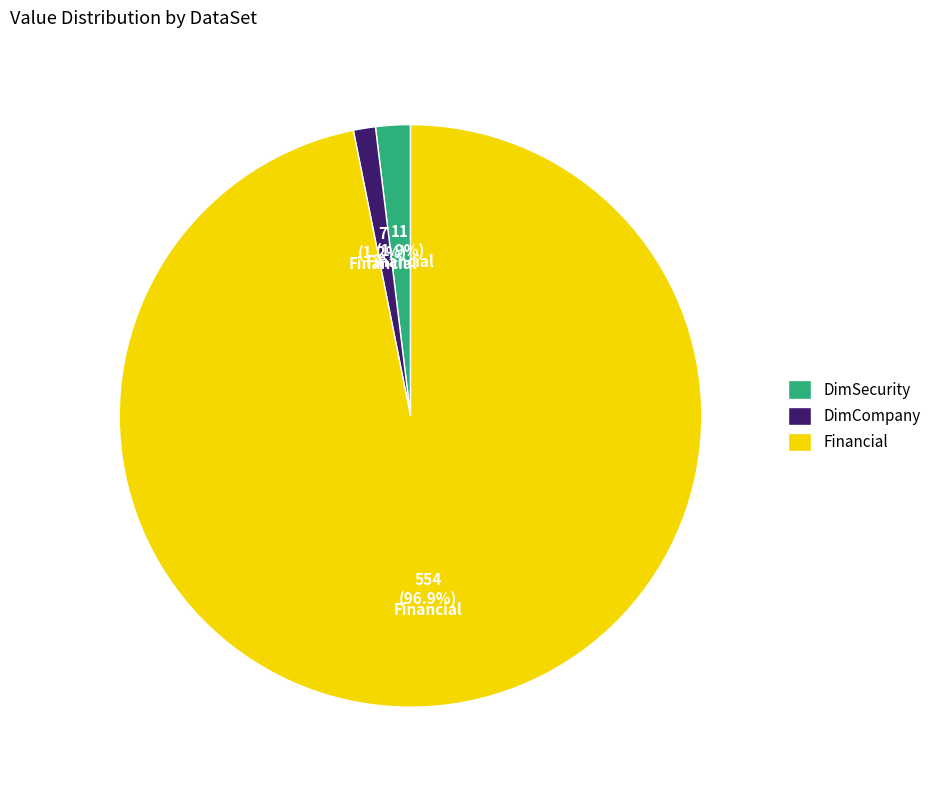

What is the smallest slice in the pie chart?

DimCompany